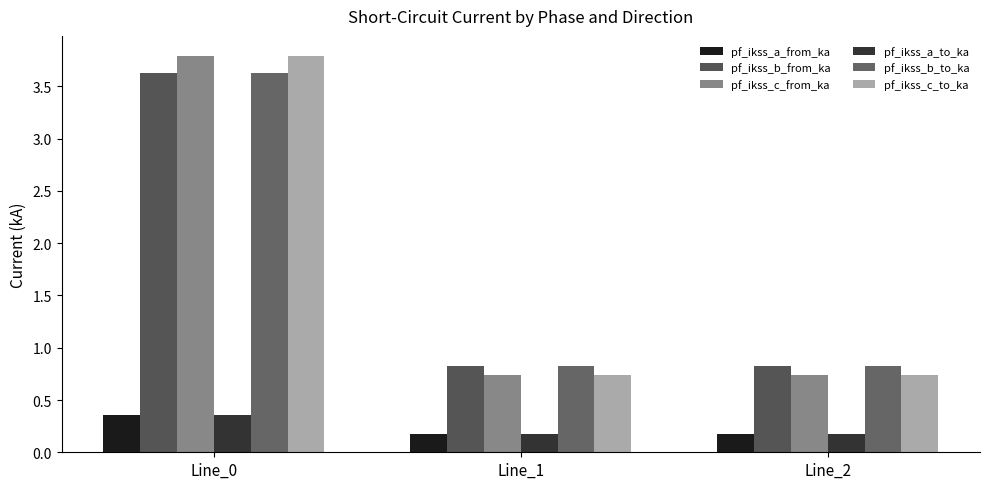

Which series has the largest total across all categories?

pf_ikss_b_from_ka